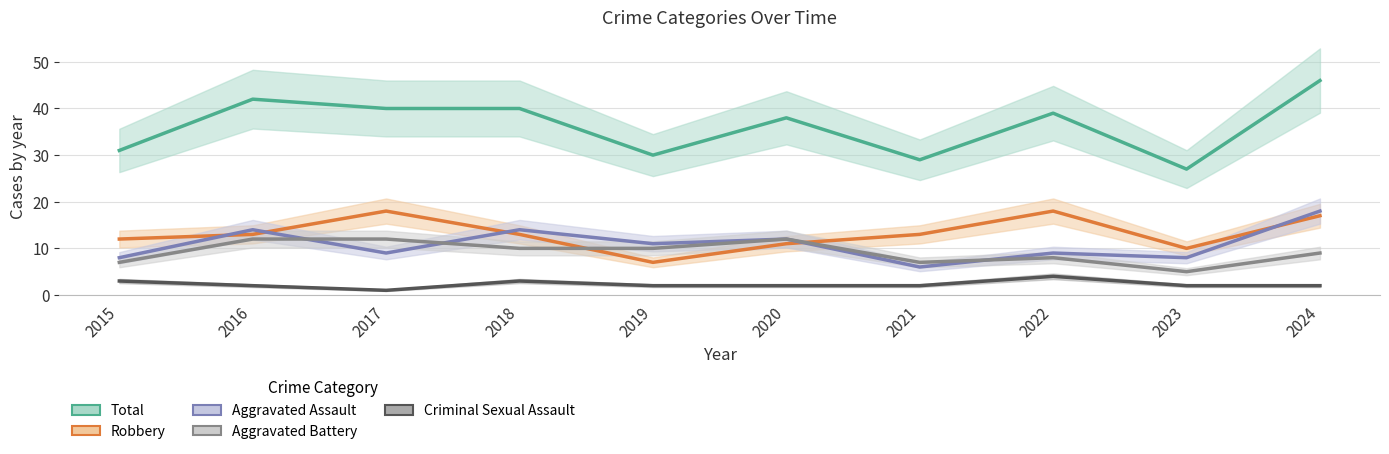

Reading left to right, list all the values displayed in this chart.

Total: 31	42	40	40	30	38	29	39	27	46
Robbery: 12	13	18	13	7	11	13	18	10	17
Aggravated Assault: 8	14	9	14	11	12	6	9	8	18
Aggravated Battery: 7	12	12	10	10	12	7	8	5	9
Criminal Sexual Assault: 3	2	1	3	2	2	2	4	2	2